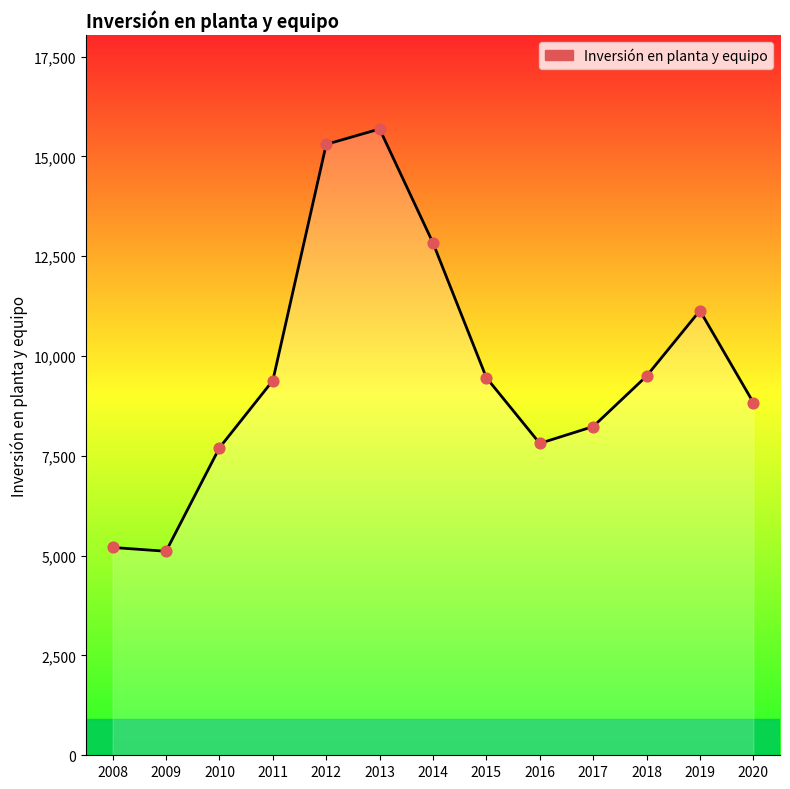

Between 2018 and 2012, which is larger?

2012